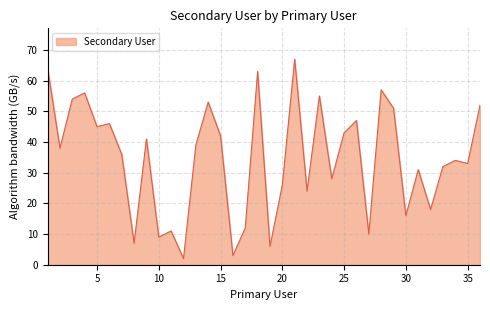

What is the greatest value displayed?

67